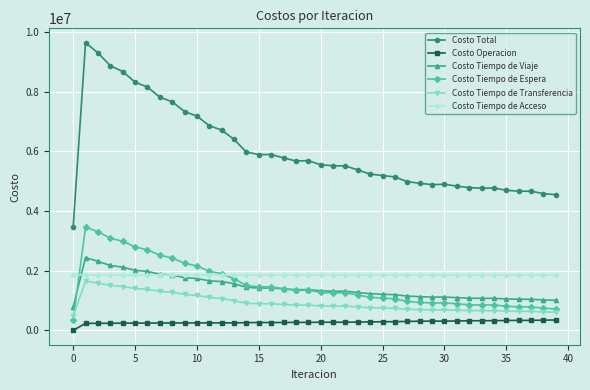

True or false: Costo Operacion and Costo Tiempo de Viaje intersect in this chart.

False